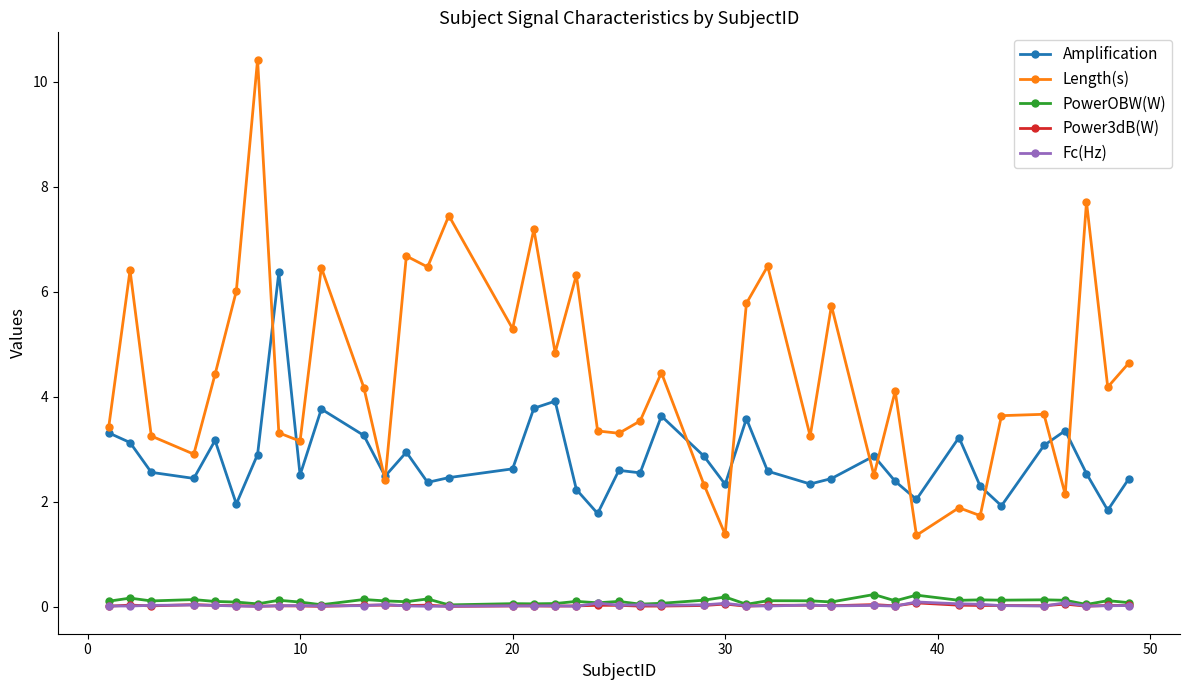

Which series has the largest total across all categories?

Length(s)